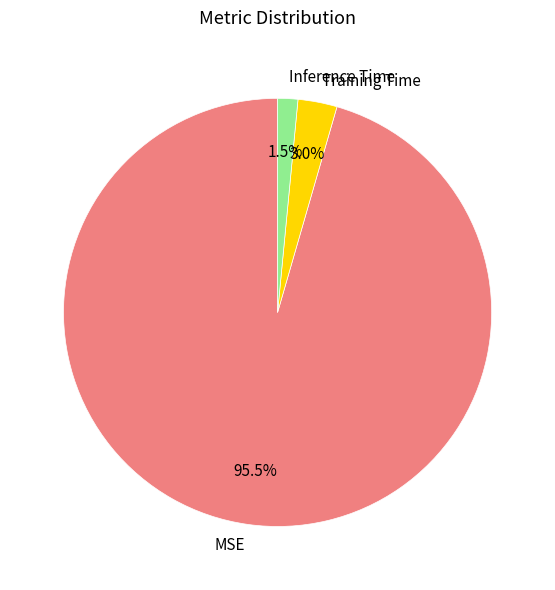

Which slice is the largest?

MSE